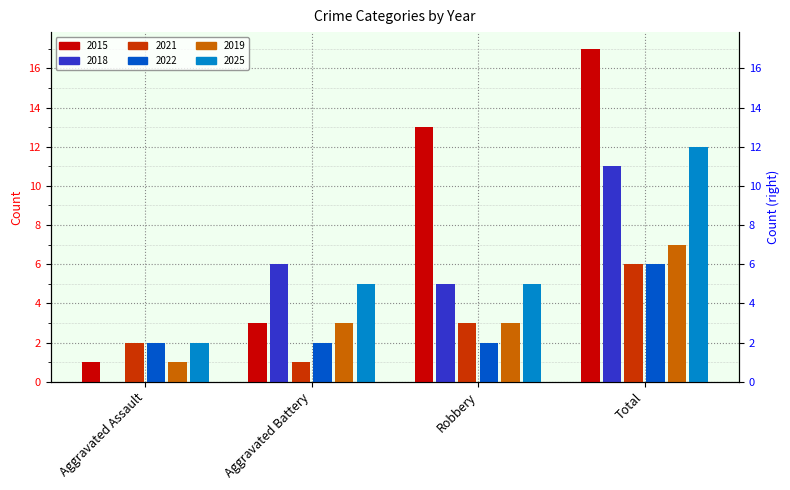

Where is 2022 nearest to the value 4?

Aggravated Assault